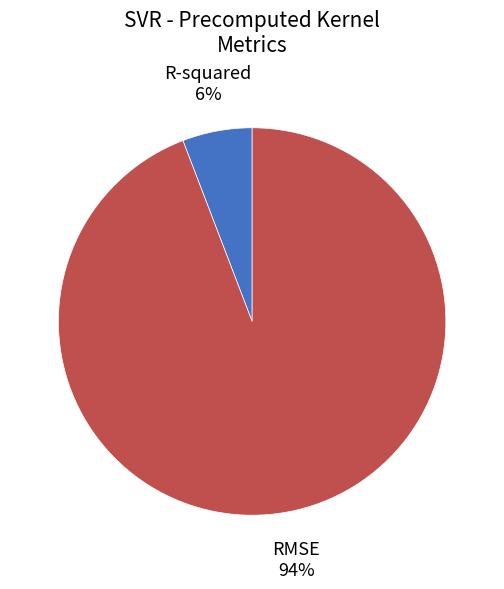

Is it true that R-squared is 12% of the pie?

False